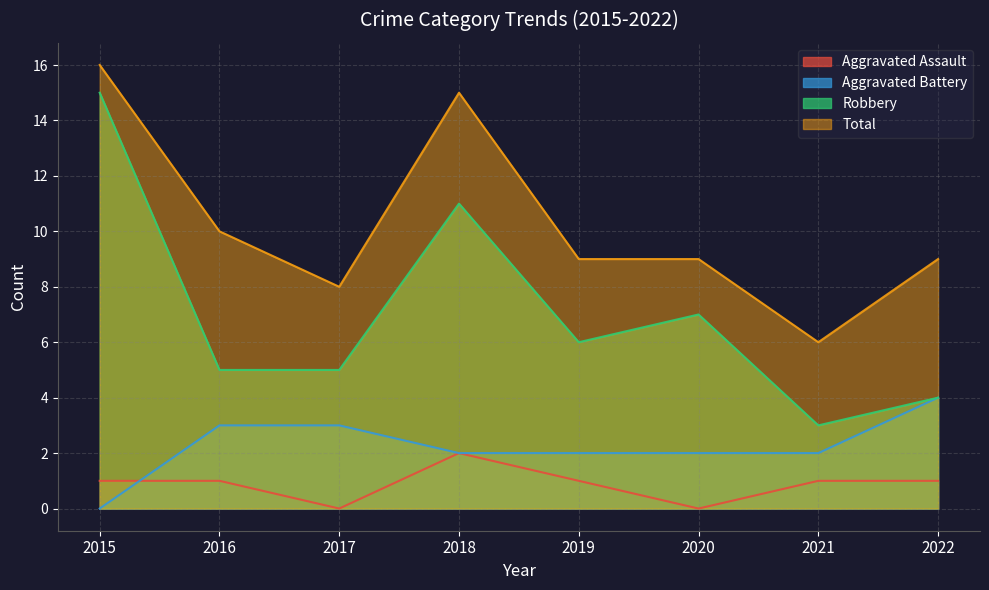

Reading left to right, transcribe all the data shown in this chart.

Aggravated Assault: 1	1	0	2	1	0	1	1
Aggravated Battery: 0	3	3	2	2	2	2	4
Robbery: 15	5	5	11	6	7	3	4
Total: 16	10	8	15	9	9	6	9